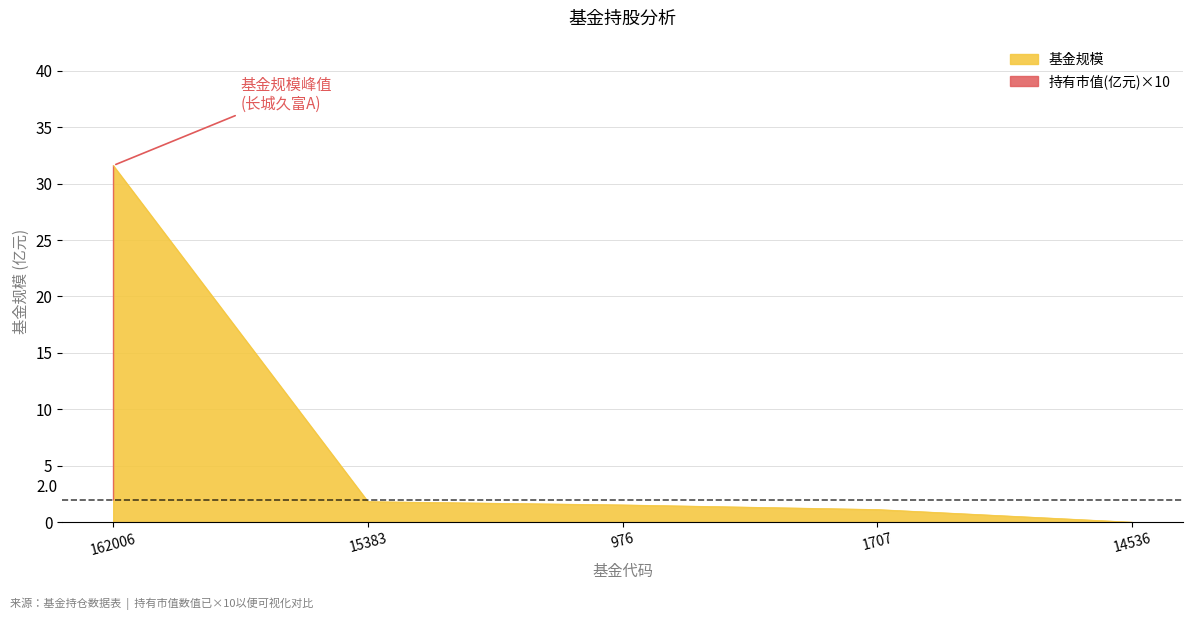

List the labels in order of value, smallest first.

4, 3, 2, 1, 0